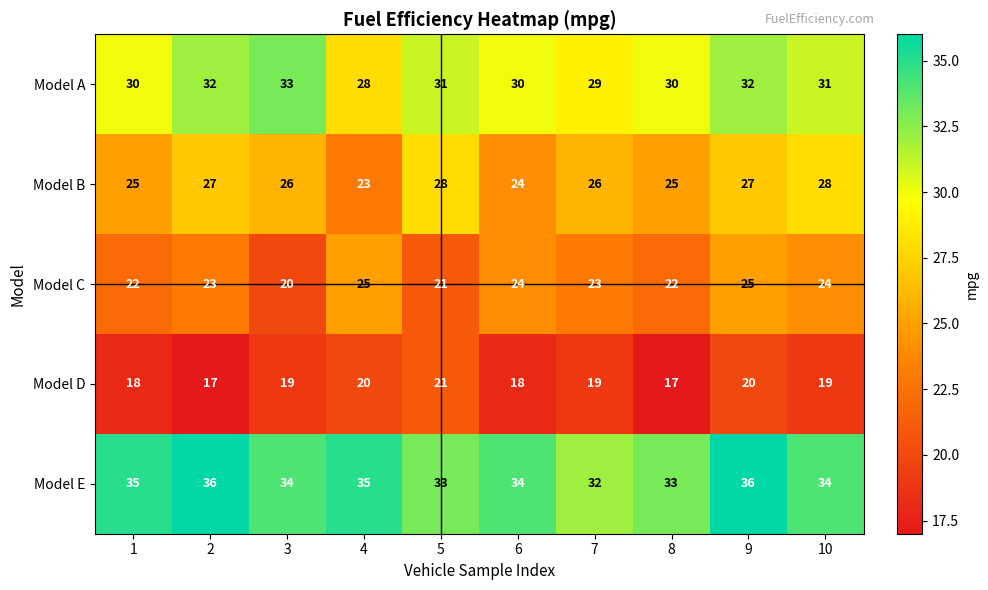

Count the Model D values in the range 18 to 20.

7